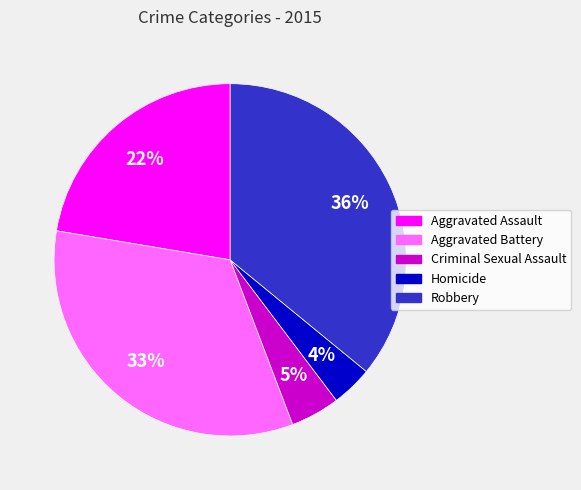

What percentage is the Aggravated Assault slice, to the nearest percent?

22%